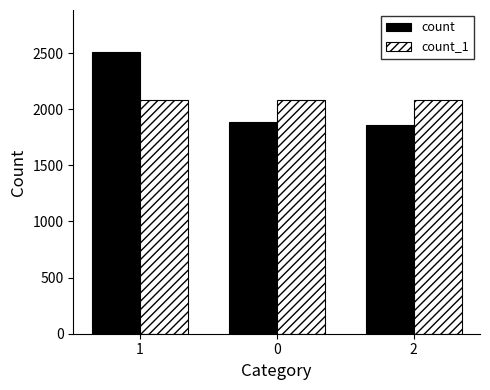

The count series shows 1855 at 2. True or false?

True